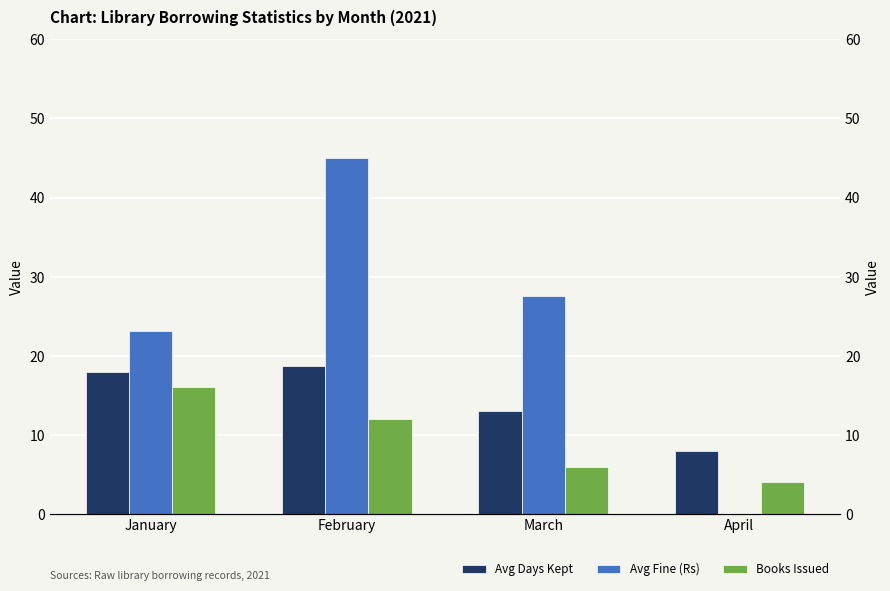

How many values in the Avg Days Kept series exceed 18?

1